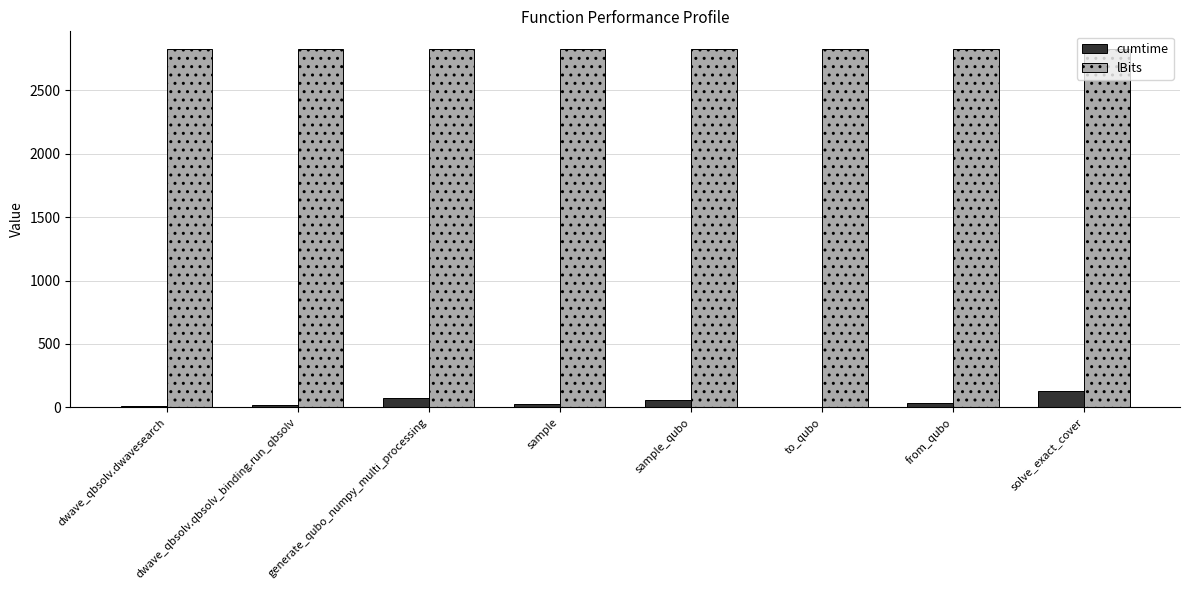

Is the value of lBits at dwave_qbsolv.dwavesearch greater than the value of cumtime at generate_qubo_numpy_multi_processing?

Yes